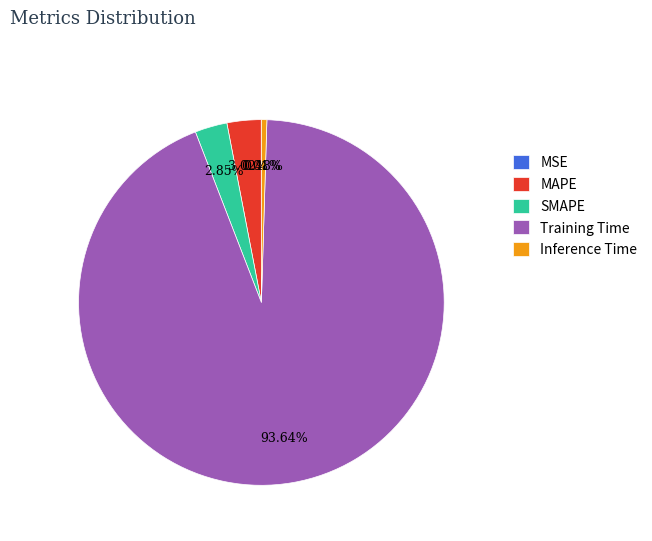

Combined, do Training Time and SMAPE account for over 50%?

Yes